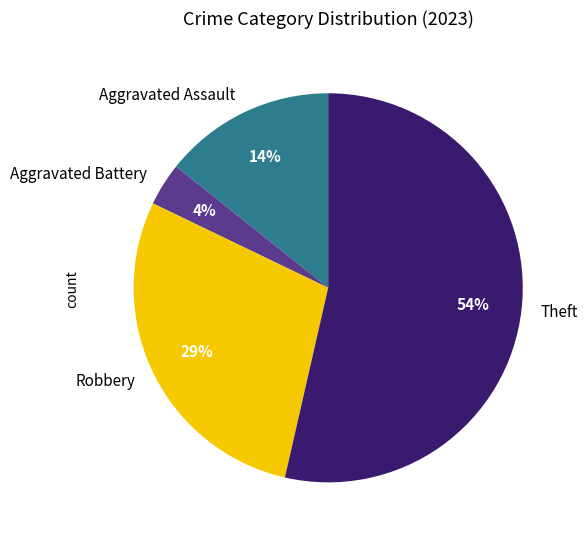

Between Robbery and Aggravated Assault, which is larger?

Robbery